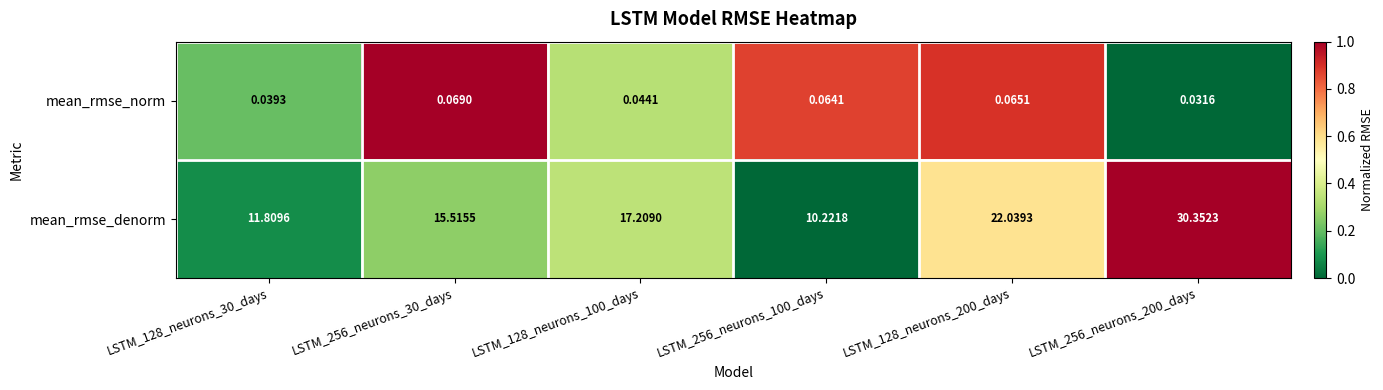

Between LSTM_256_neurons_30_days and LSTM_256_neurons_200_days, which series saw the biggest shift?

mean_rmse_denorm